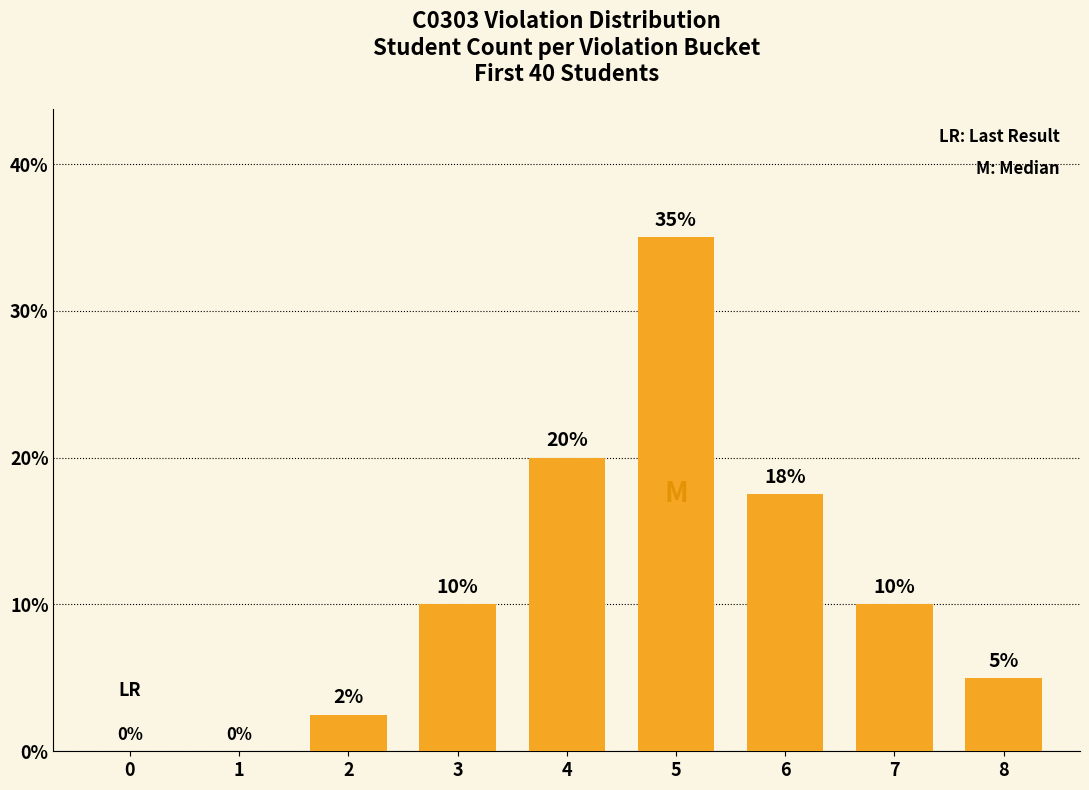

At which label is the value closest to 17?

6